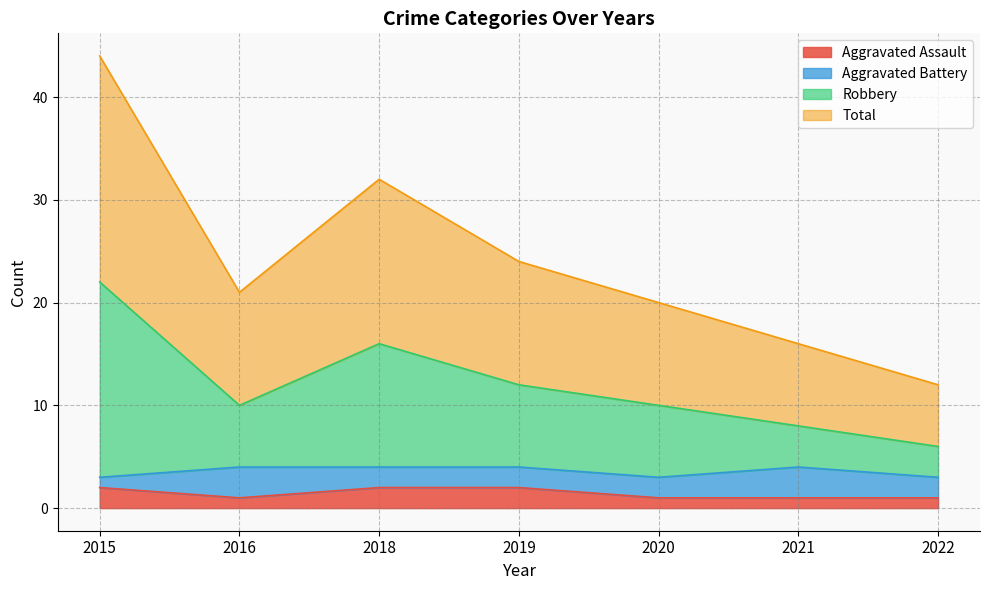

Is the value of Robbery at 2019 greater than the value of Aggravated Assault at 2016?

Yes